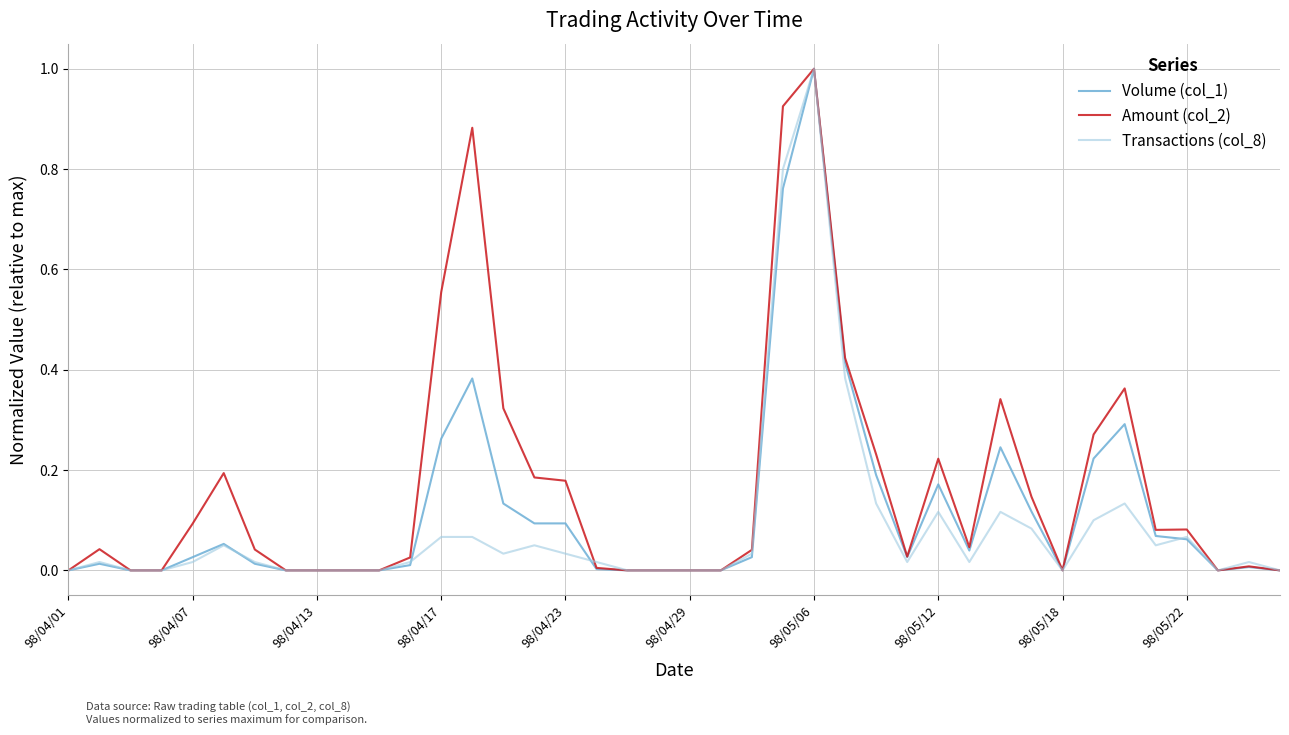

What is the highest value of the Transactions (col_8) series?

1.0